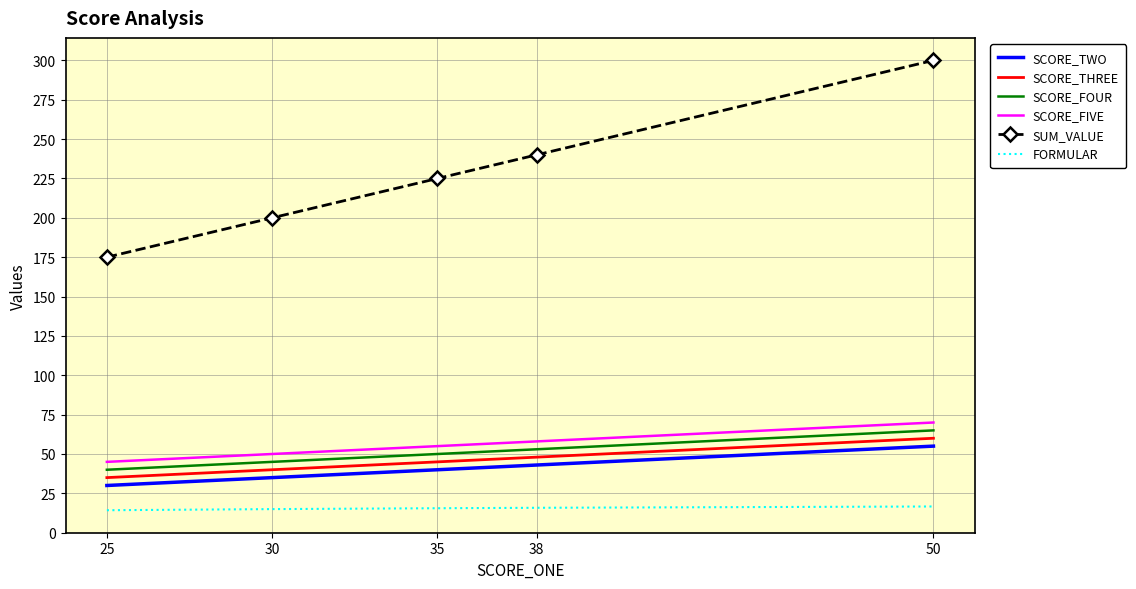

What is the spread (max minus min) of values at 35?

209.4